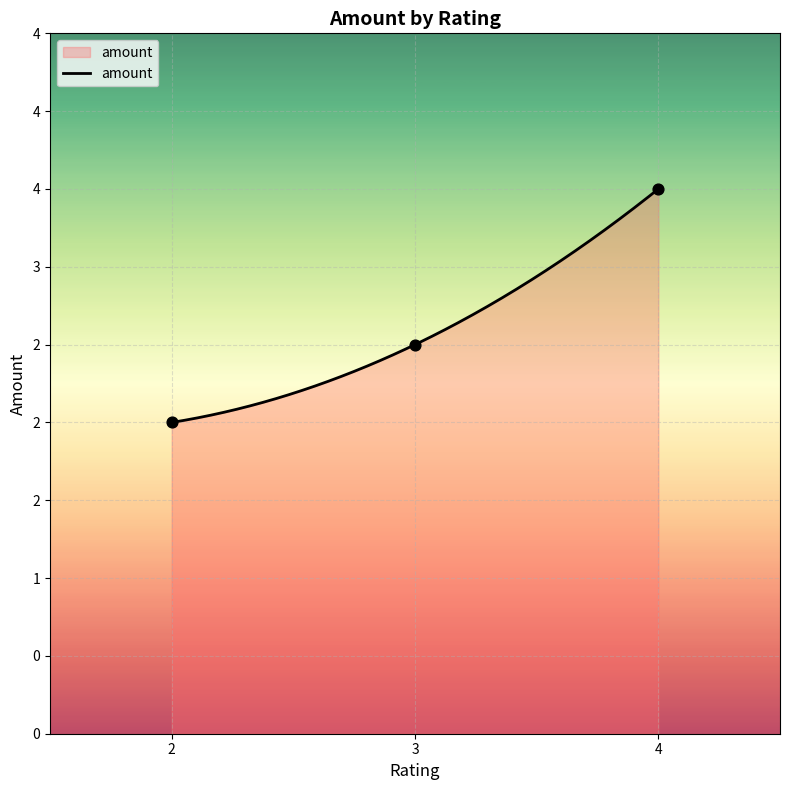

Approximately how many times larger is the value at 2 compared to 3?

1.0